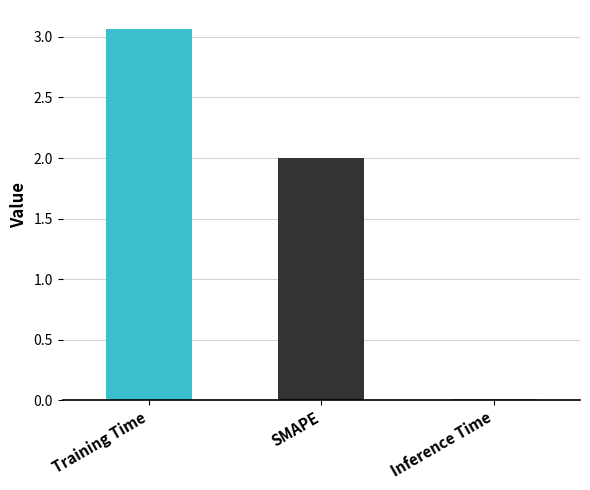

What is the average value?

1.7